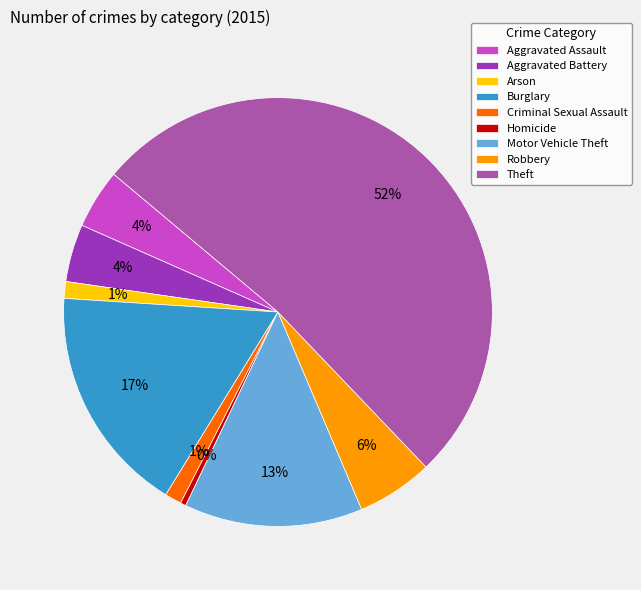

To the nearest percent, what portion does Aggravated Battery represent?

4%